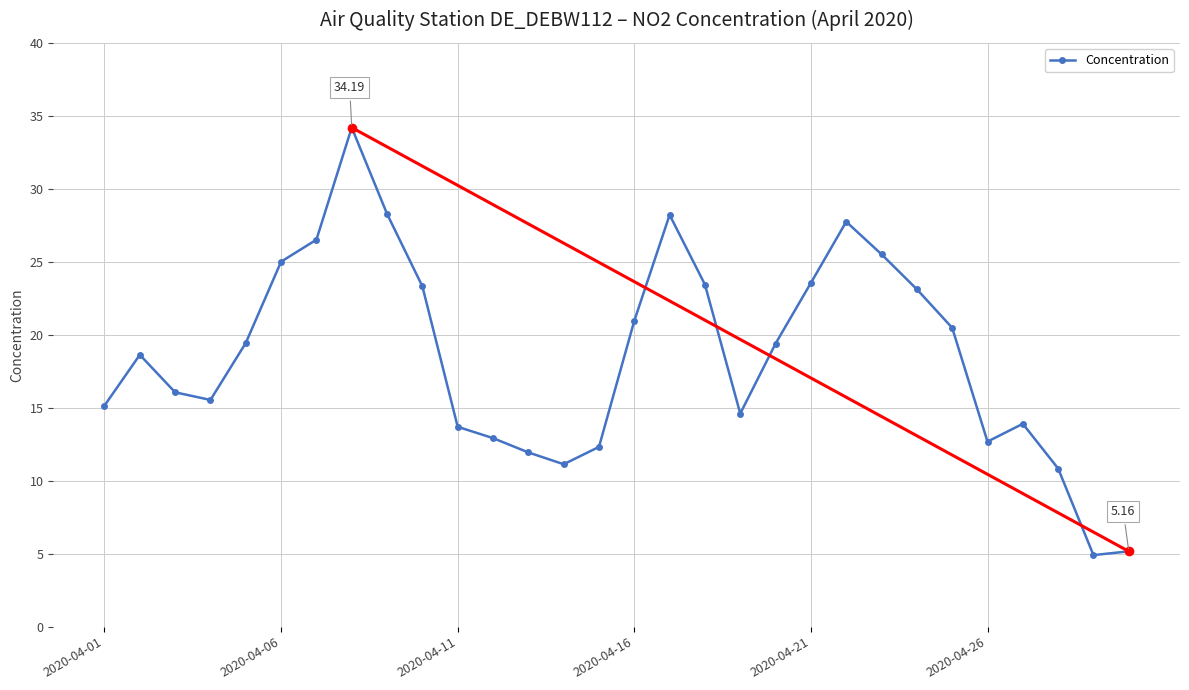

How many lines are shown in the chart?

1